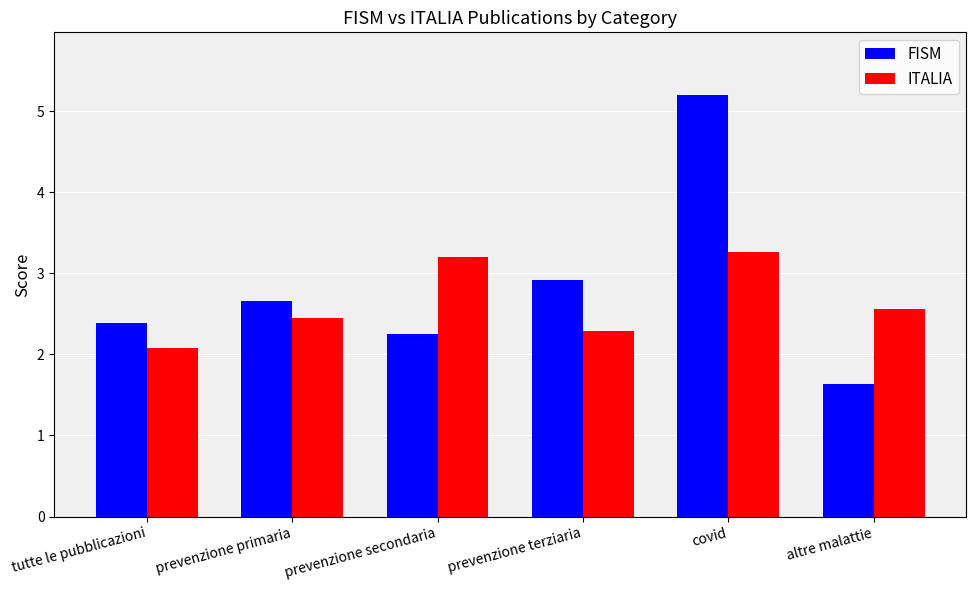

What is the sum of all FISM values?

17.0